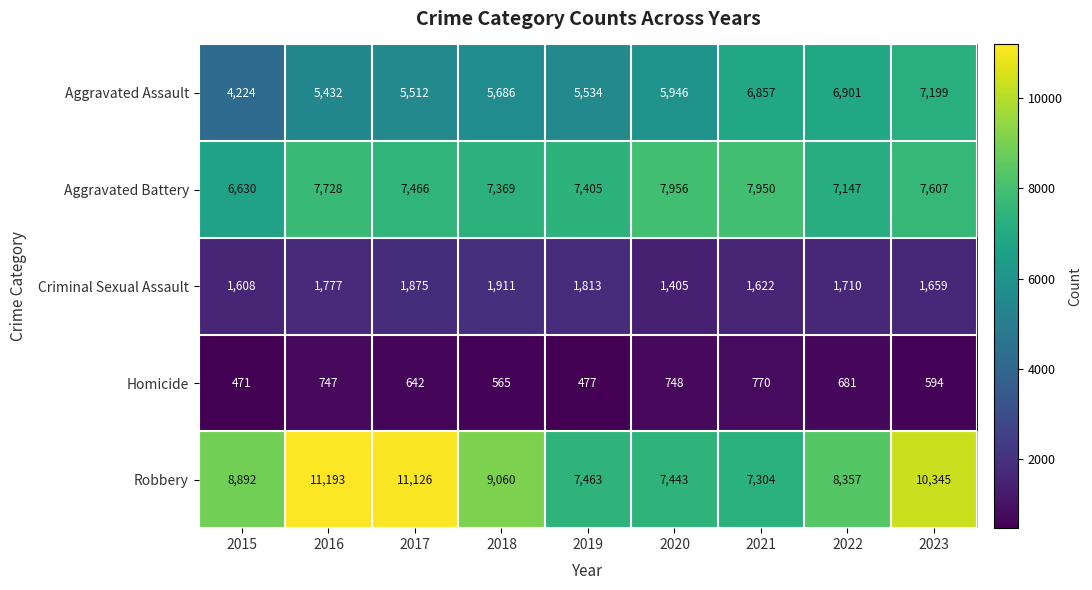

What is the maximum value shown in the chart?

11193